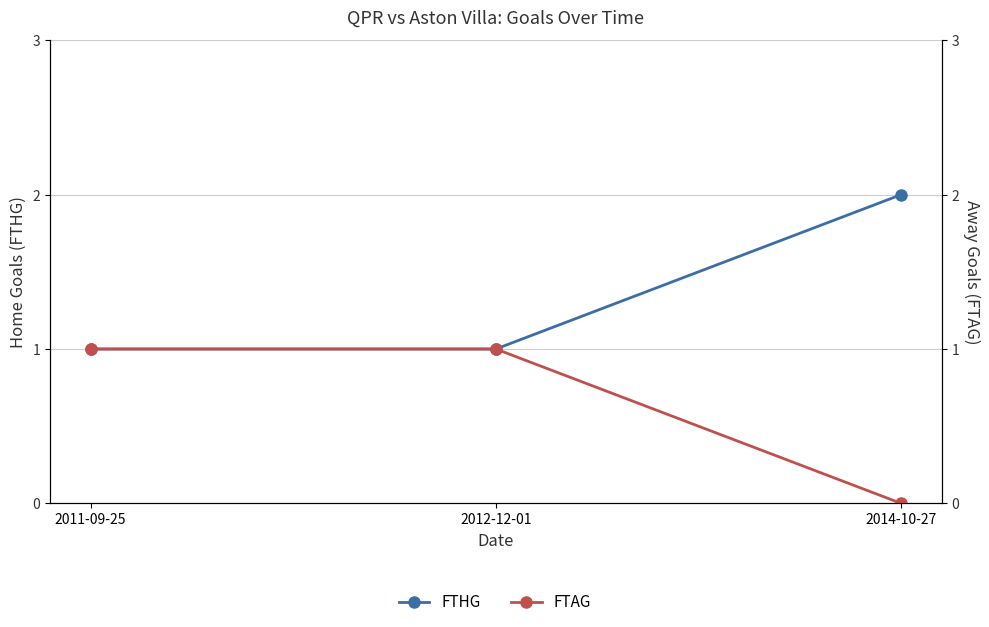

The FTHG series shows 1 at 2012-12-01. True or false?

True